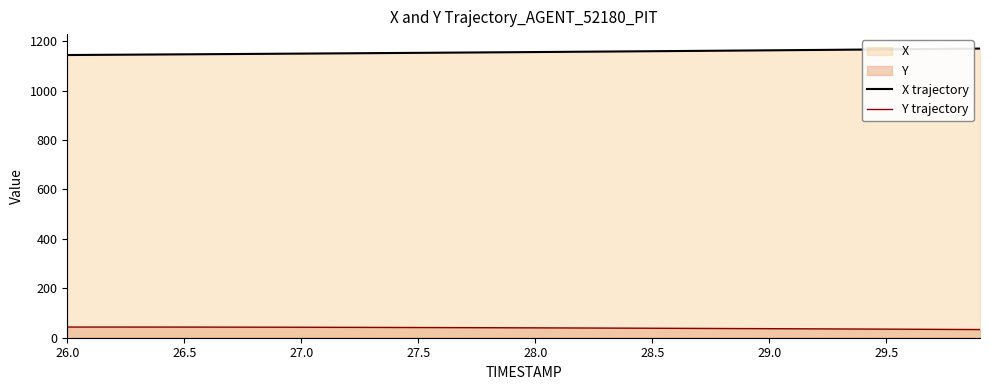

What is the total value across all series at 29.5?

1201.5